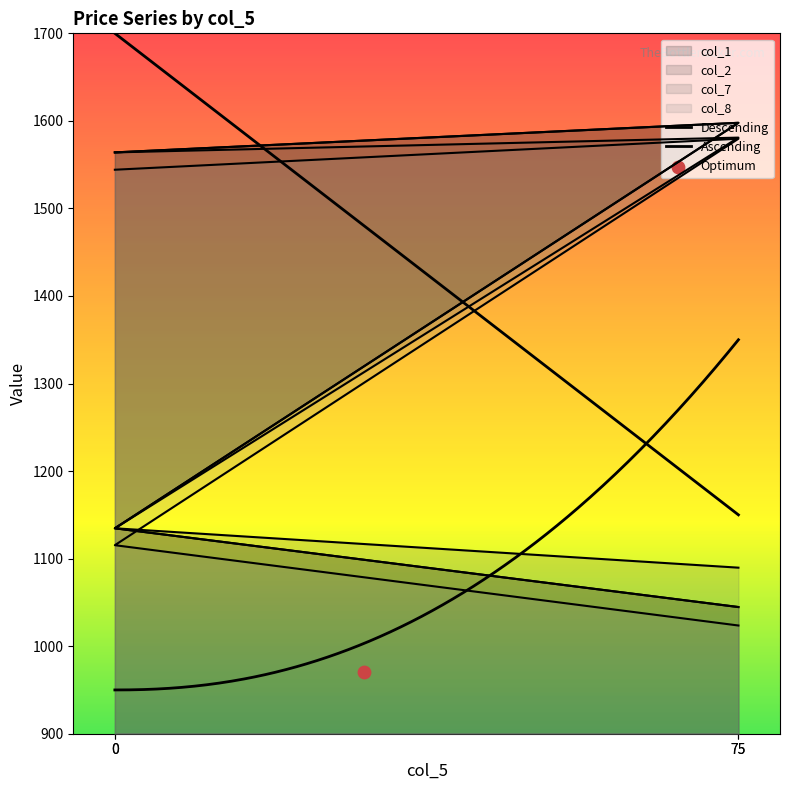

Which series reaches the maximum Y coordinate?

col_1